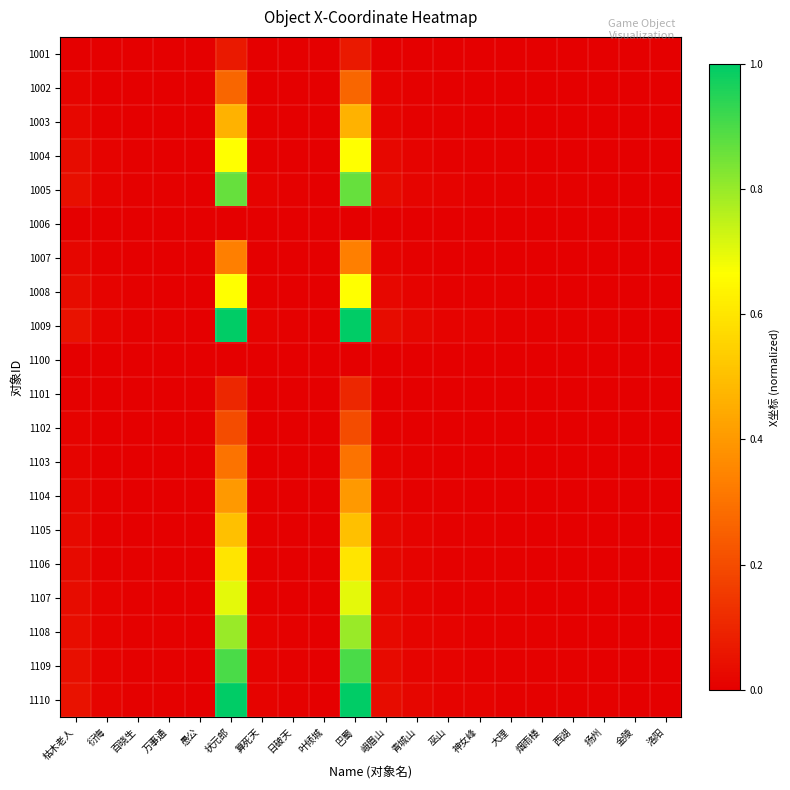

Between 峨眉山 and 洛阳, which is larger?

峨眉山